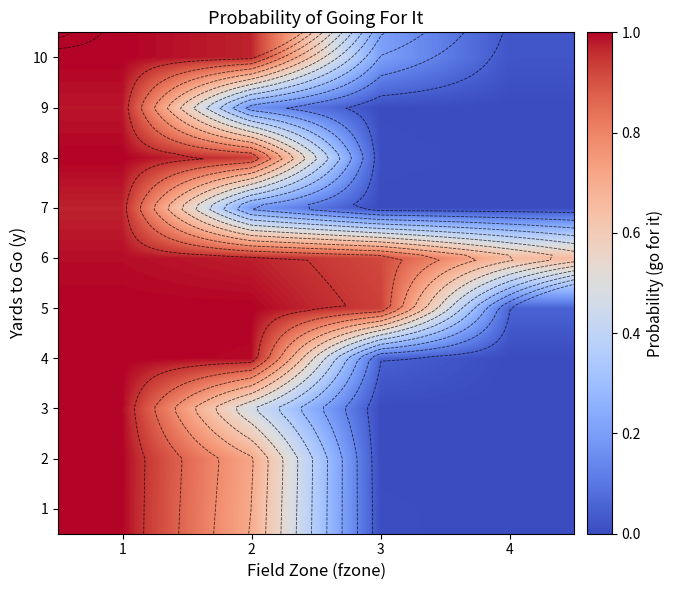

What is the difference between the highest and lowest values at 4?

0.7